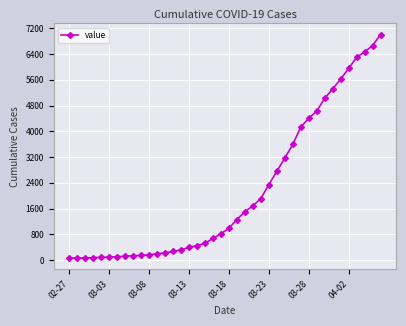

What is the difference between the second highest and minimum values?

6601